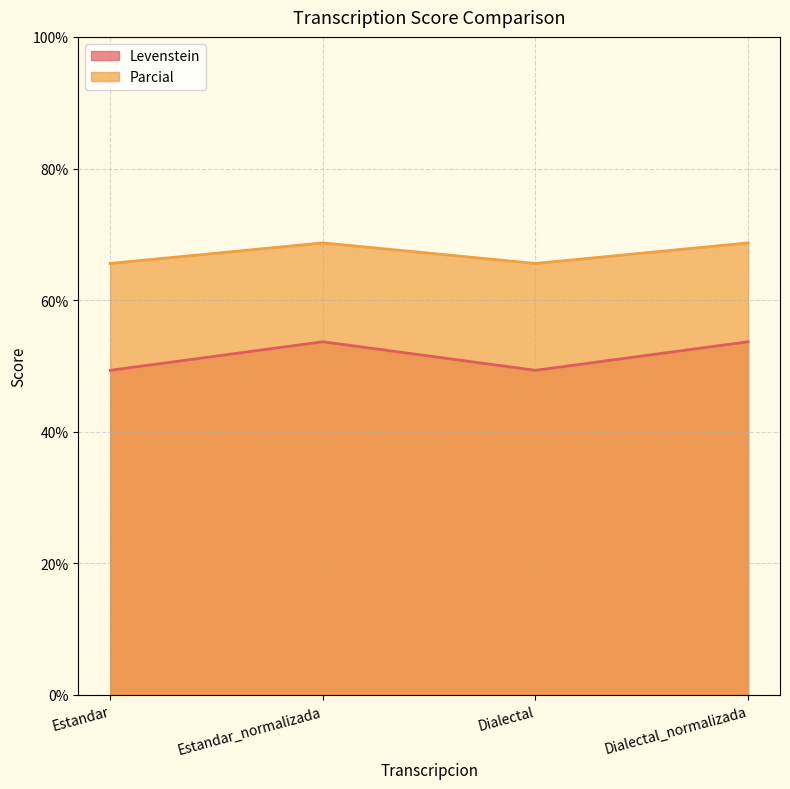

True or false: Parcial and Levenstein cross at least once.

False